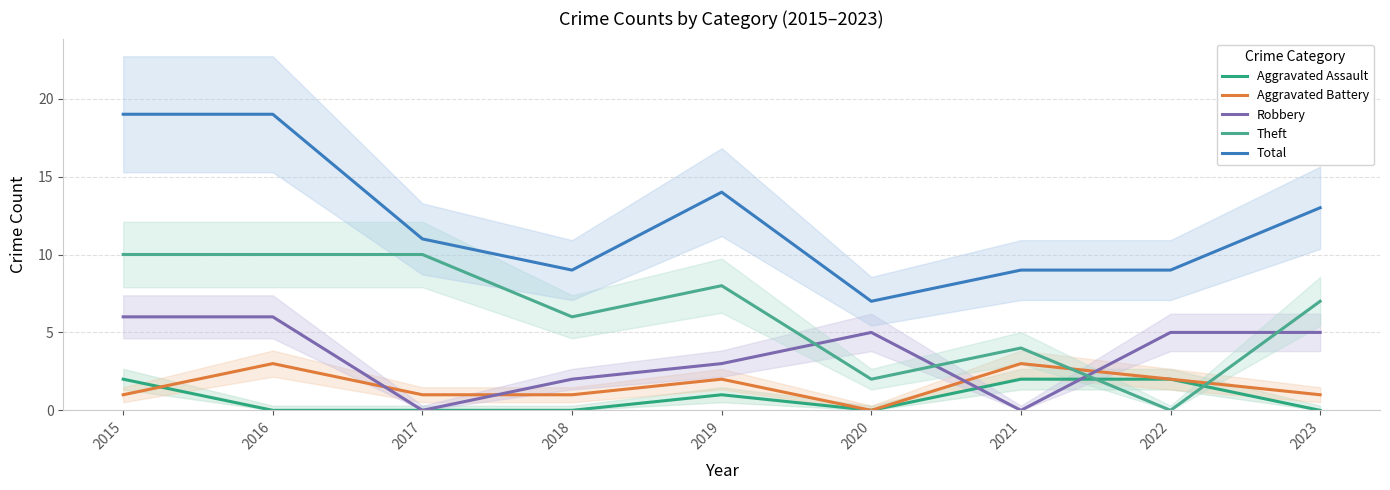

The value of Aggravated Assault at 2015 is 2. True or false?

True